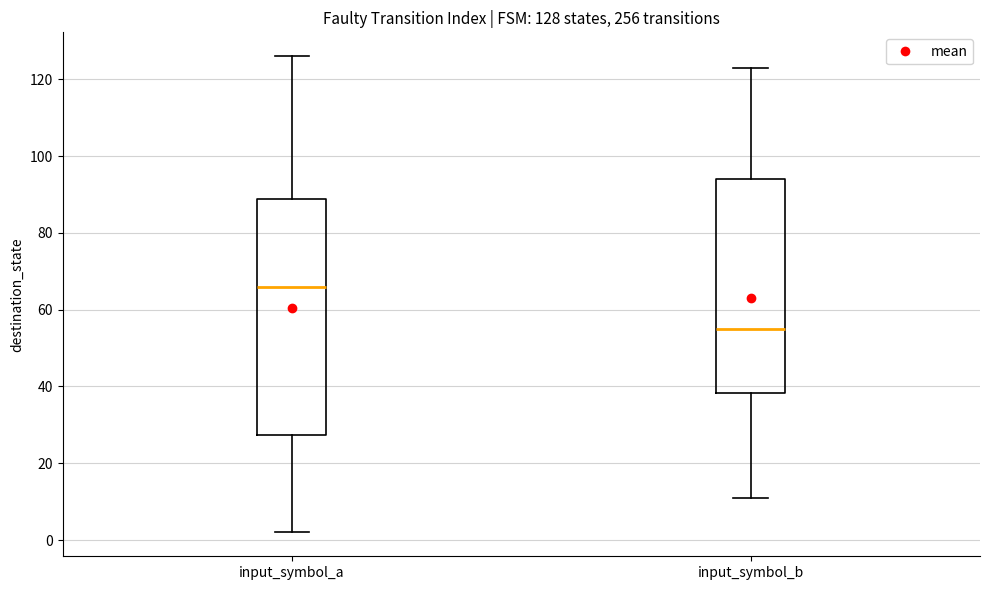

Which box's median line is the lowest?

input_symbol_b